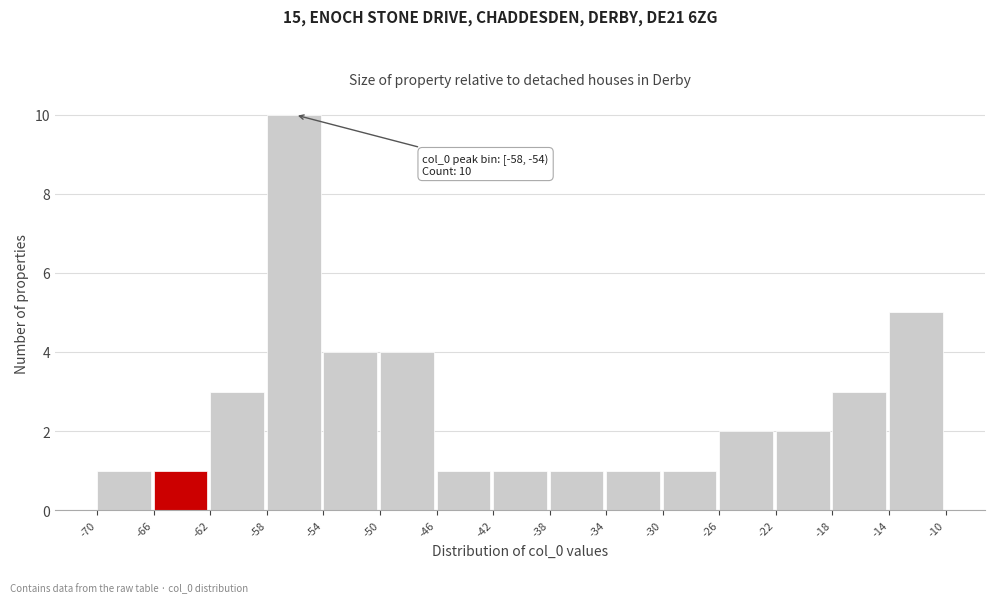

Which range on the x-axis has the tallest bar?

-58 to -54